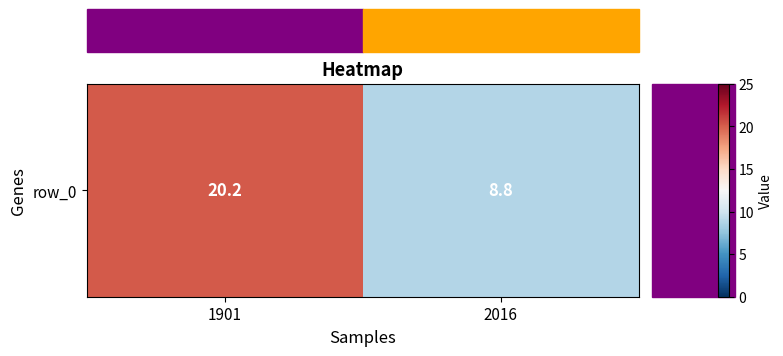

Which category has the lowest value across all series?

2016